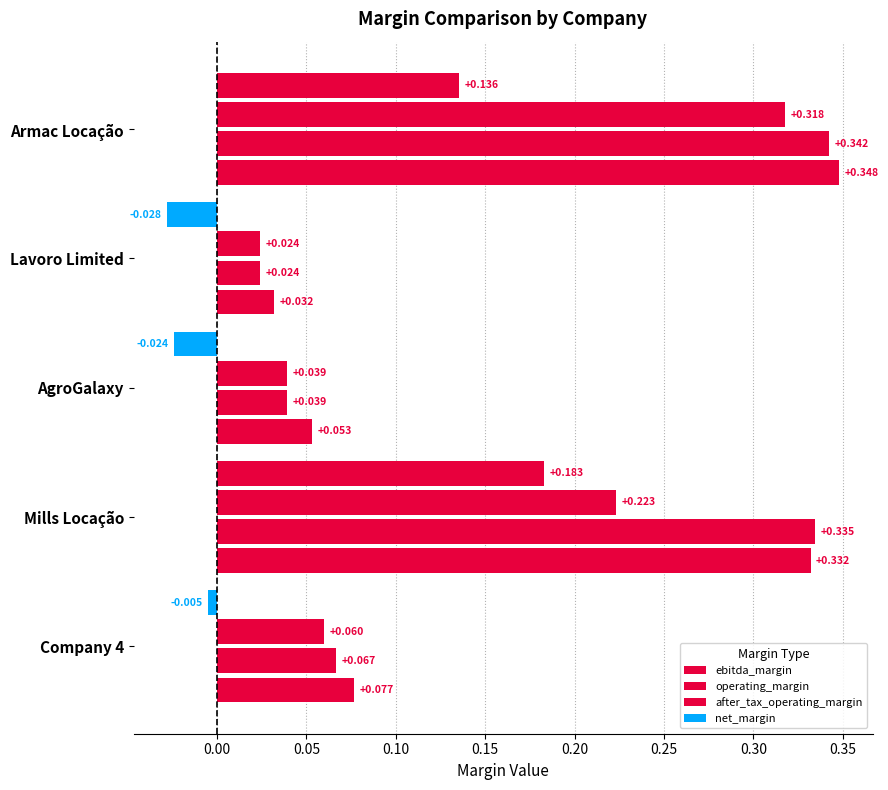

Rank the series by their maximum value, from lowest to highest.

net_margin, after_tax_operating_margin, operating_margin, ebitda_margin